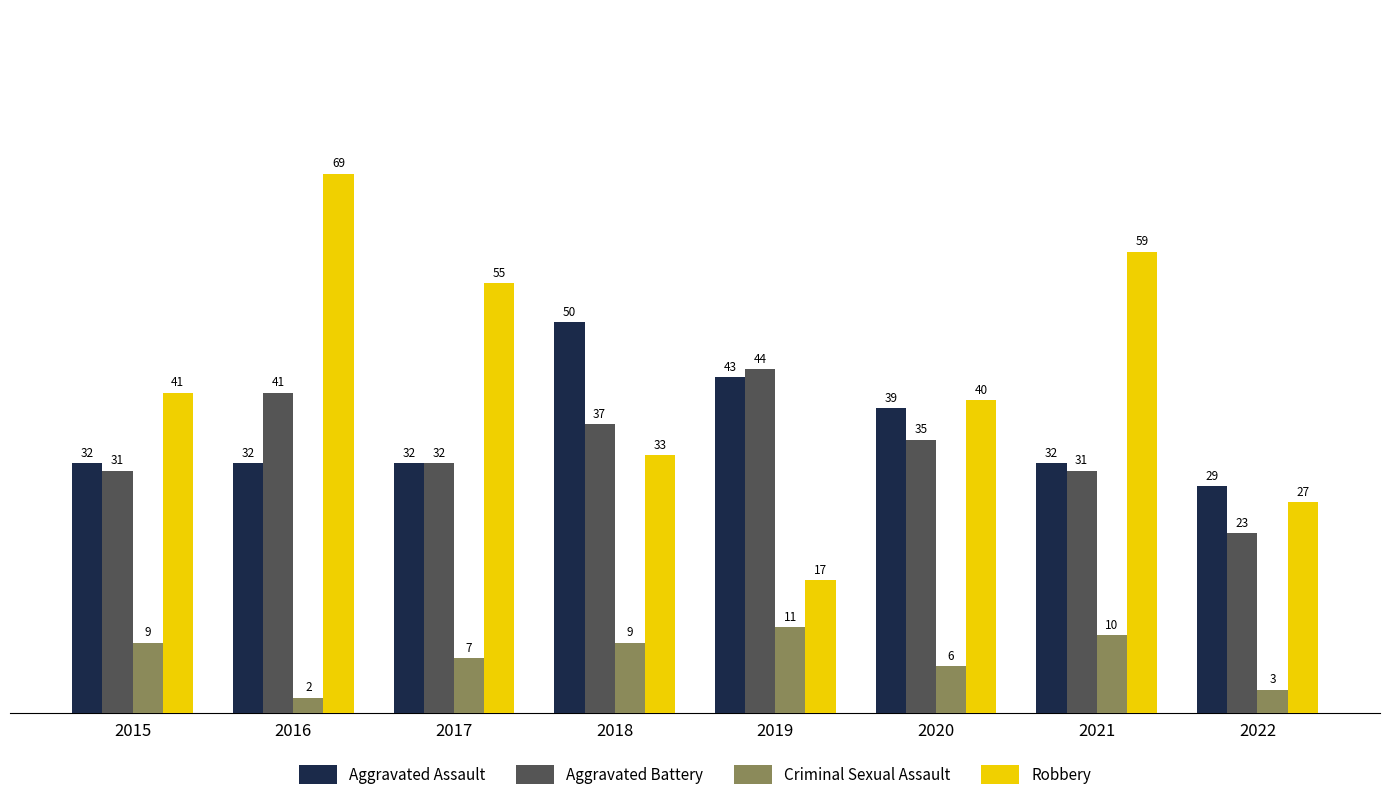

Is the value of Robbery at 2021 greater than the value of Criminal Sexual Assault at 2017?

Yes